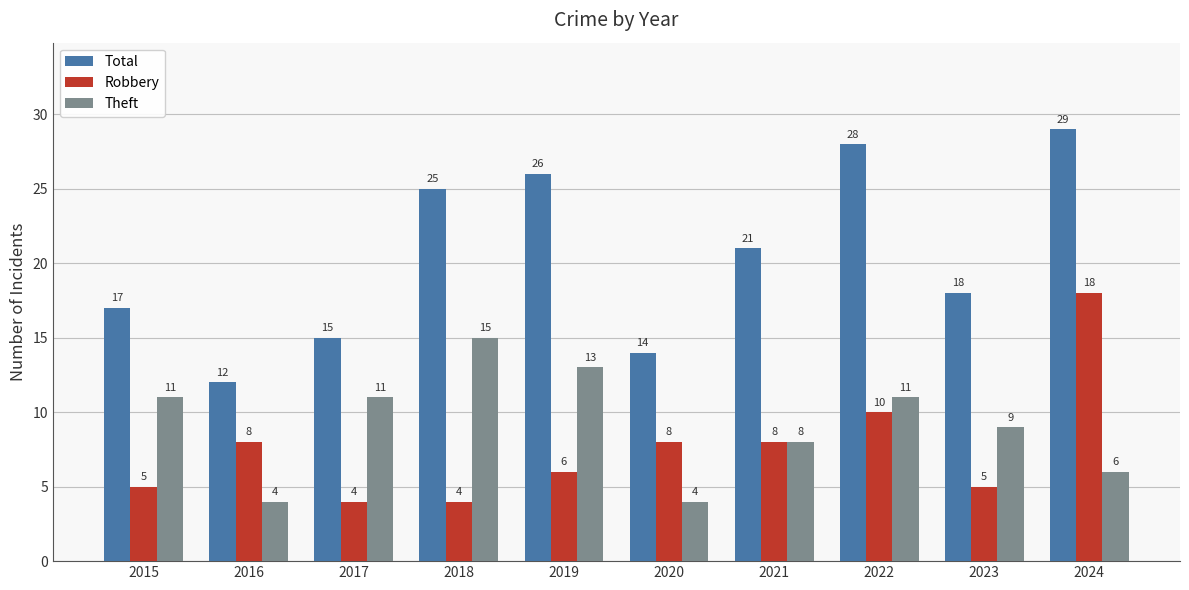

How many bars are there in total?

30